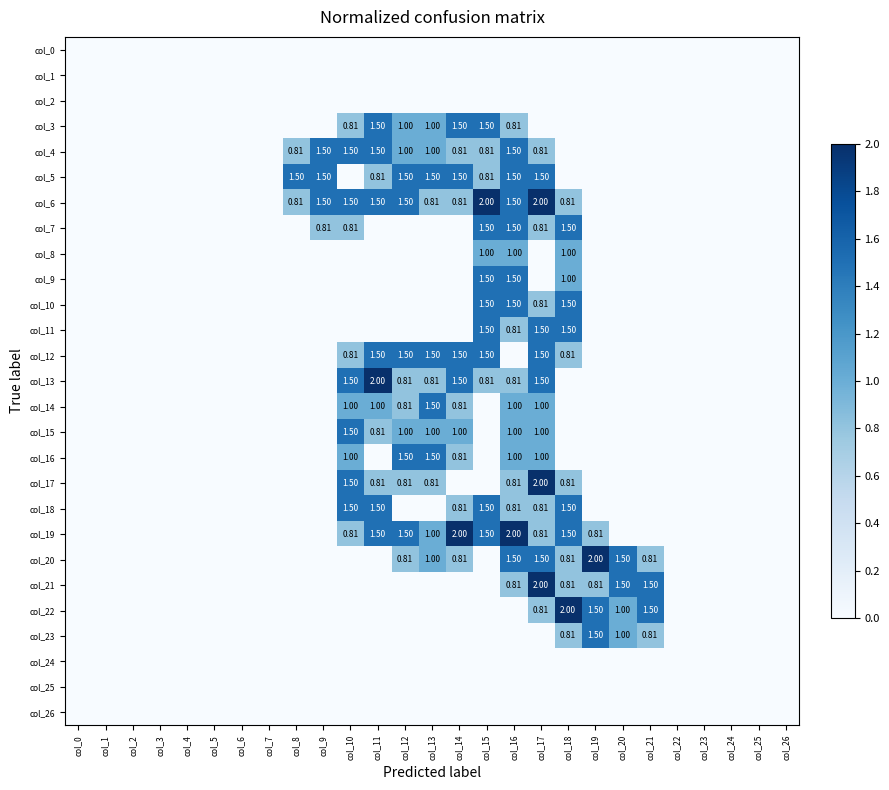

Rank the categories by col_3 value from highest to lowest.

col_11, col_14, col_15, col_12, col_13, col_10, col_16, col_0, col_1, col_2, col_3, col_4, col_5, col_6, col_7, col_8, col_9, col_17, col_18, col_19, col_20, col_21, col_22, col_23, col_24, col_25, col_26